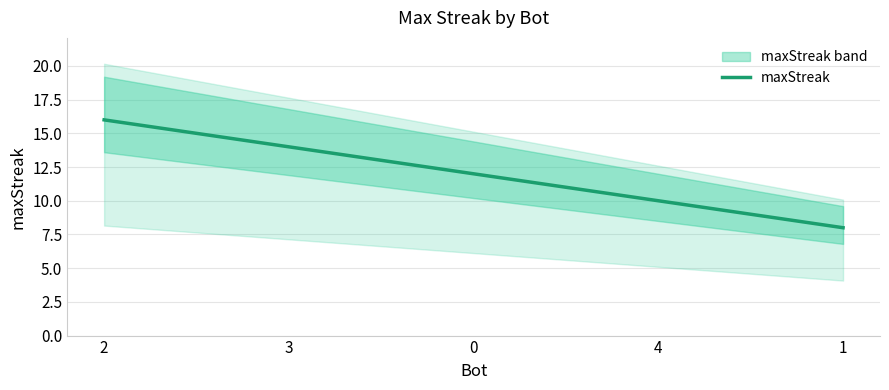

What position from the left is 1?

5